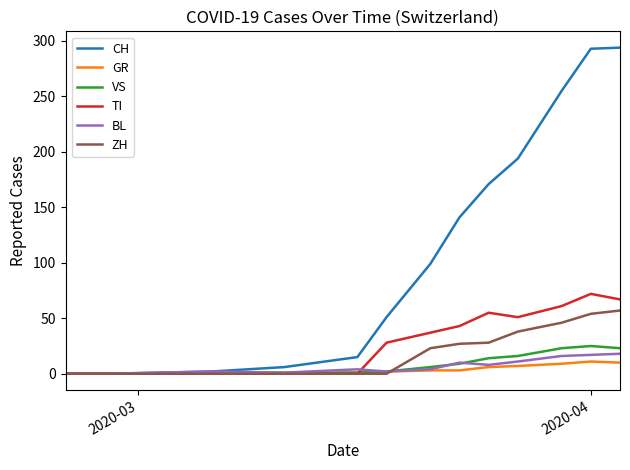

What is the difference between the second highest and second lowest values in the VS series?

23